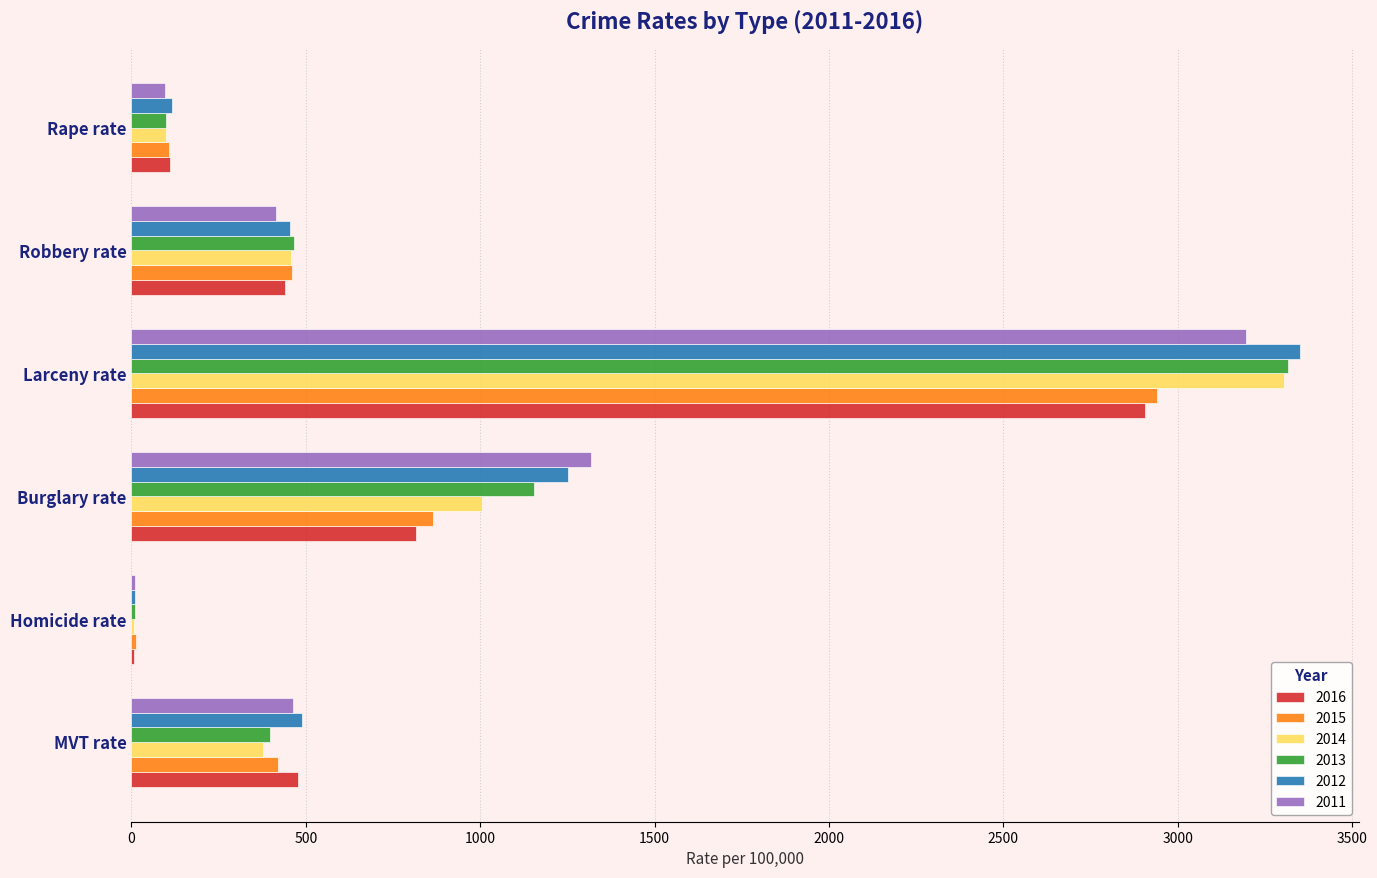

Which series has the widest spread of values?

2012